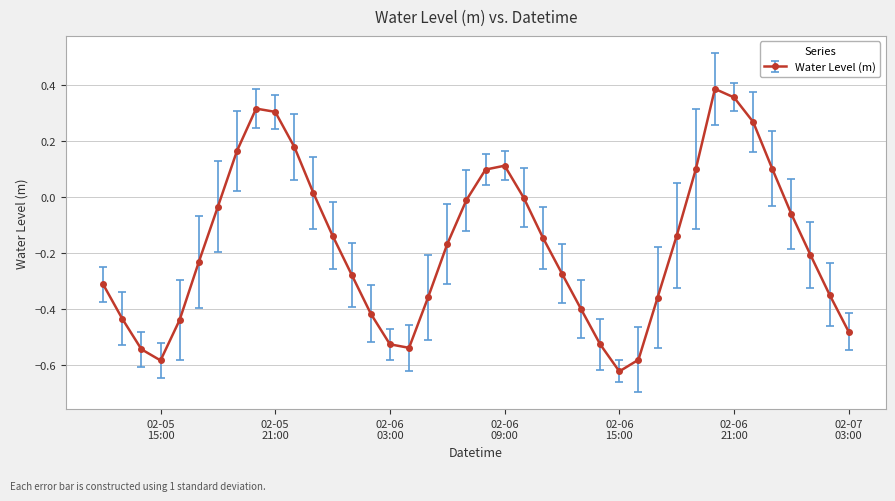

What is the difference between the second highest and second lowest values?

0.9